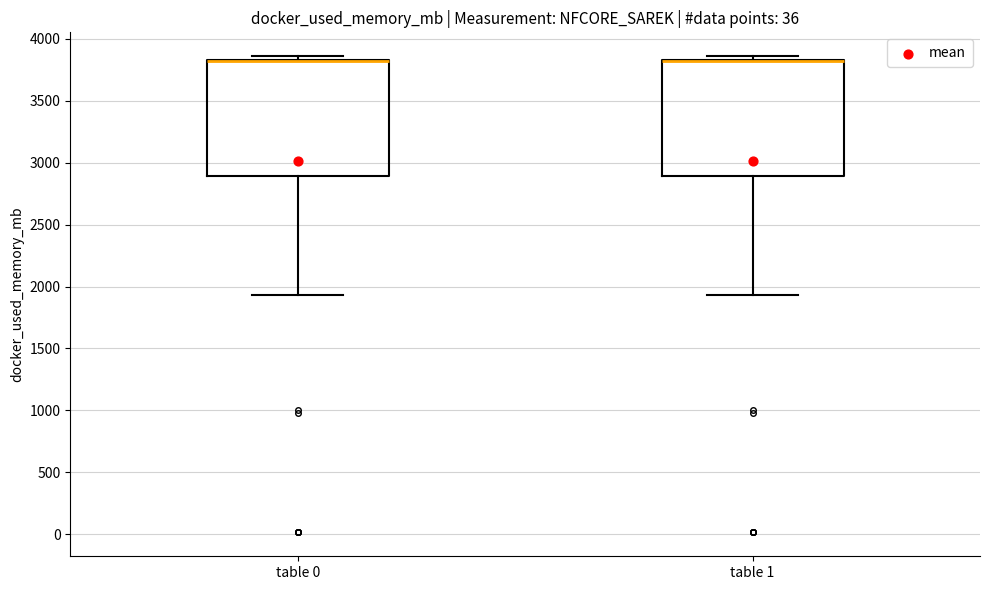

Reading left to right, transcribe this box plot: for each box, give where its median line is, the range the box spans, and where its two whiskers end, as read against the y-axis. The values are not printed on the chart, so give them approximately, as read against the axis.

table 0: median 3800 (drawn on the box's upper edge), box 2900 to 3850, whiskers 1950 to 3850 (just above the box's upper edge)
table 1: median 3800 (drawn on the box's upper edge), box 2900 to 3850, whiskers 1950 to 3850 (just above the box's upper edge)